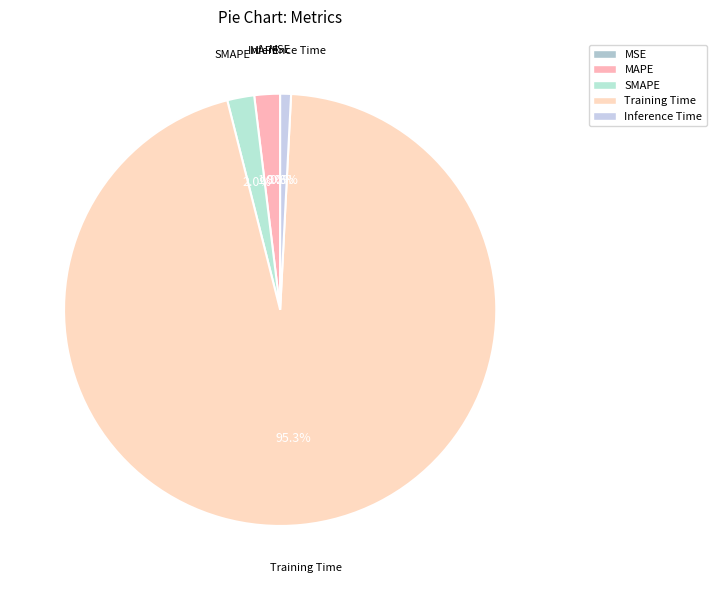

Which slice is the largest?

Training Time